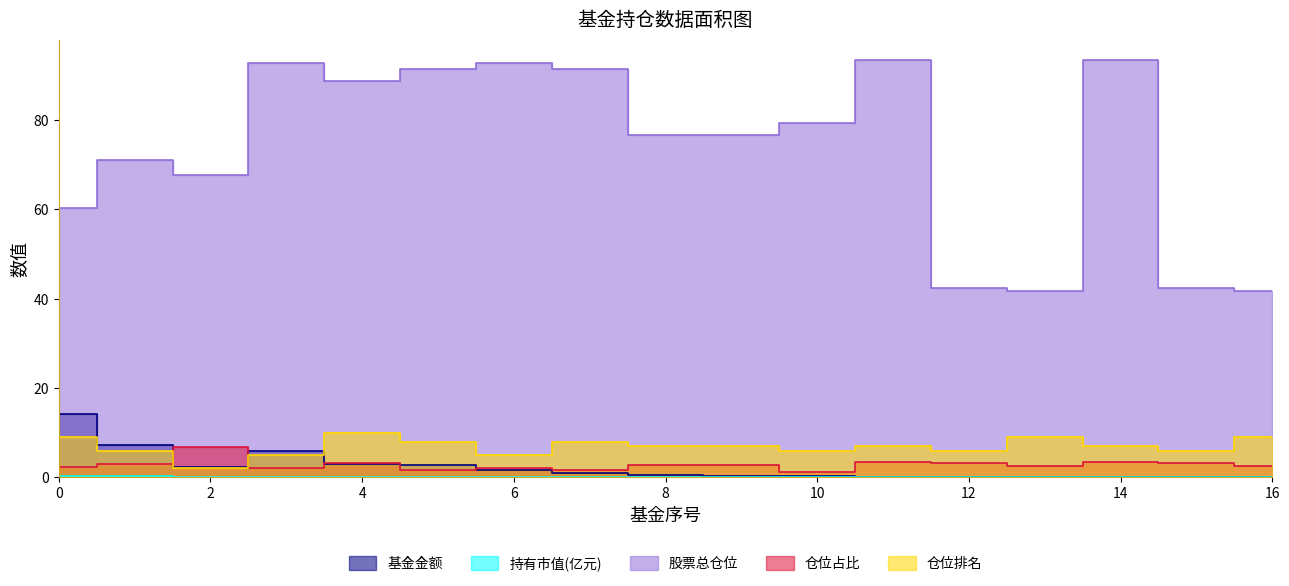

Does the chart have visible grid lines?

No